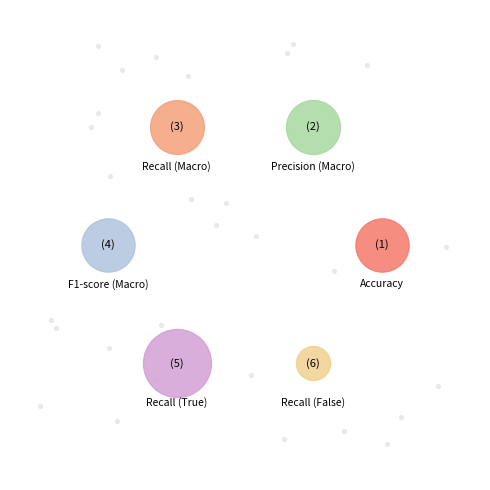

Does Recall (False) represent more than half of the total?

No